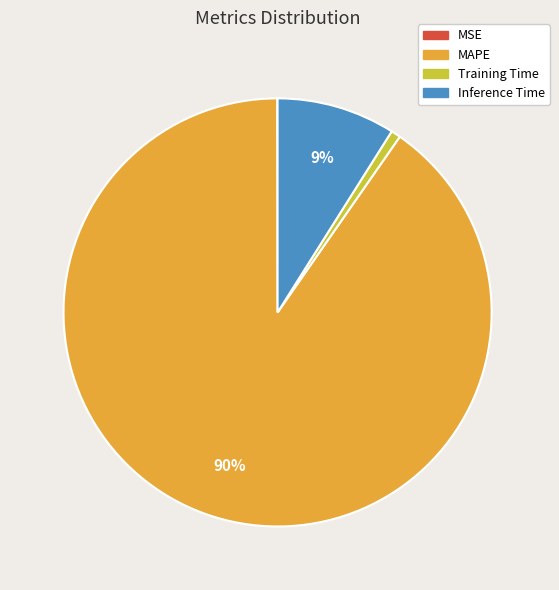

Do Training Time and Inference Time together represent more than half of the pie?

No